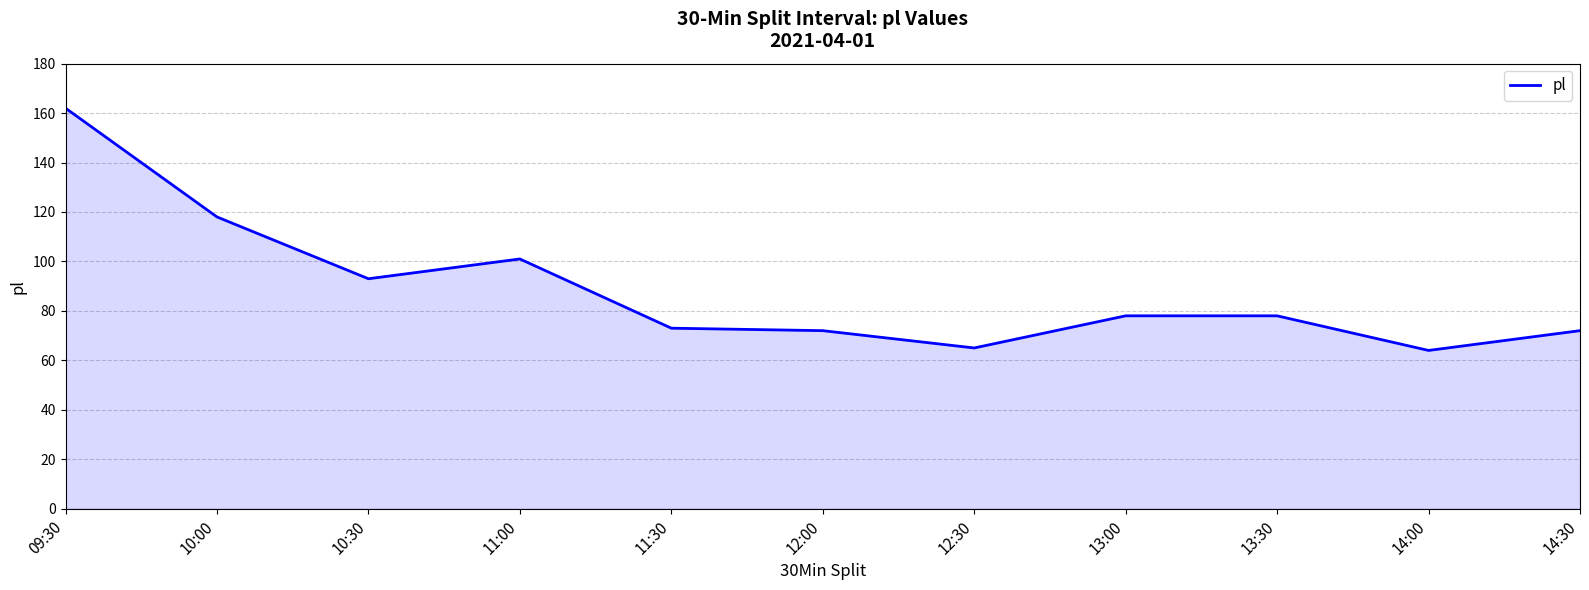

The chart shows a value of 73 at 11:30. True or false?

True